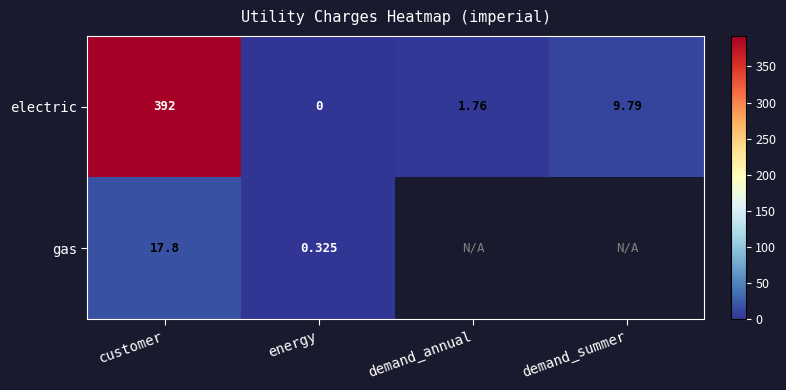

Between customer and energy, which series saw the biggest shift?

electric